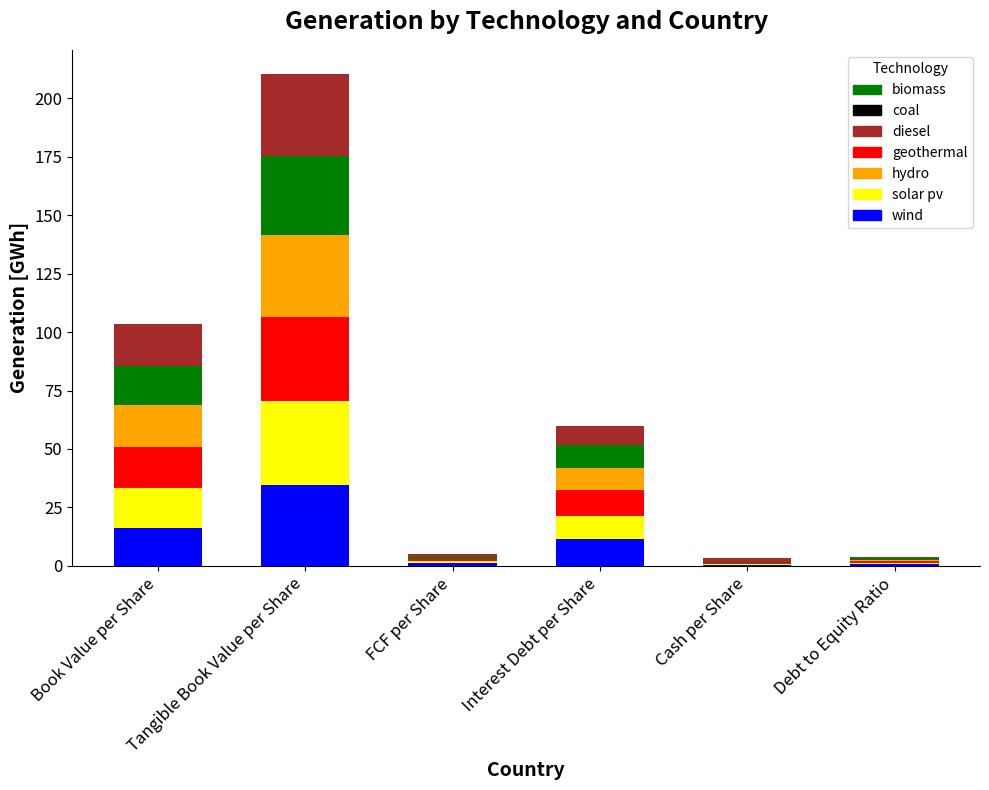

Count the number of categories in the chart.

6